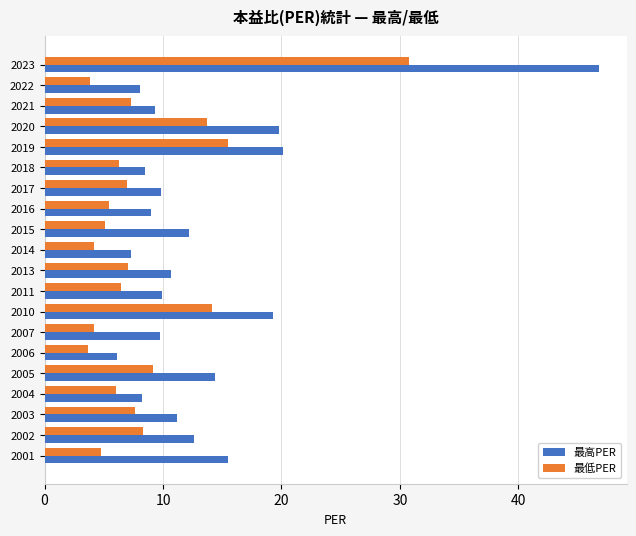

True or false: 最高PER has a value of 14.4 at 2005.

True